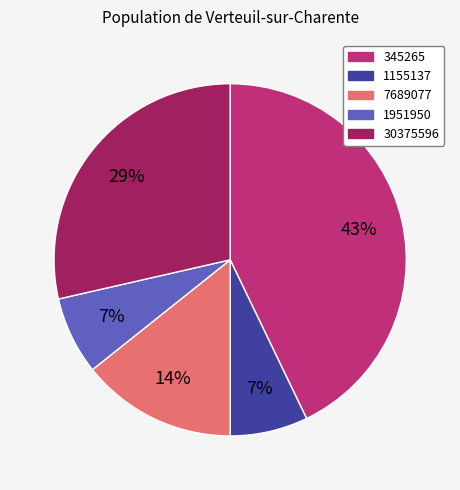

True or false: 30375596 accounts for 29% of the total.

True